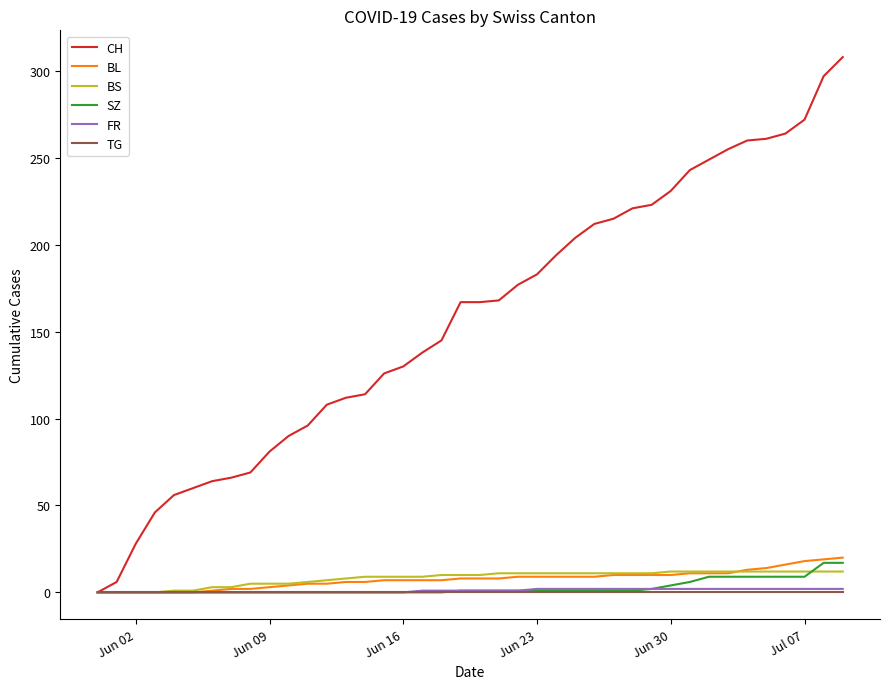

What is the maximum value shown in the chart?

308